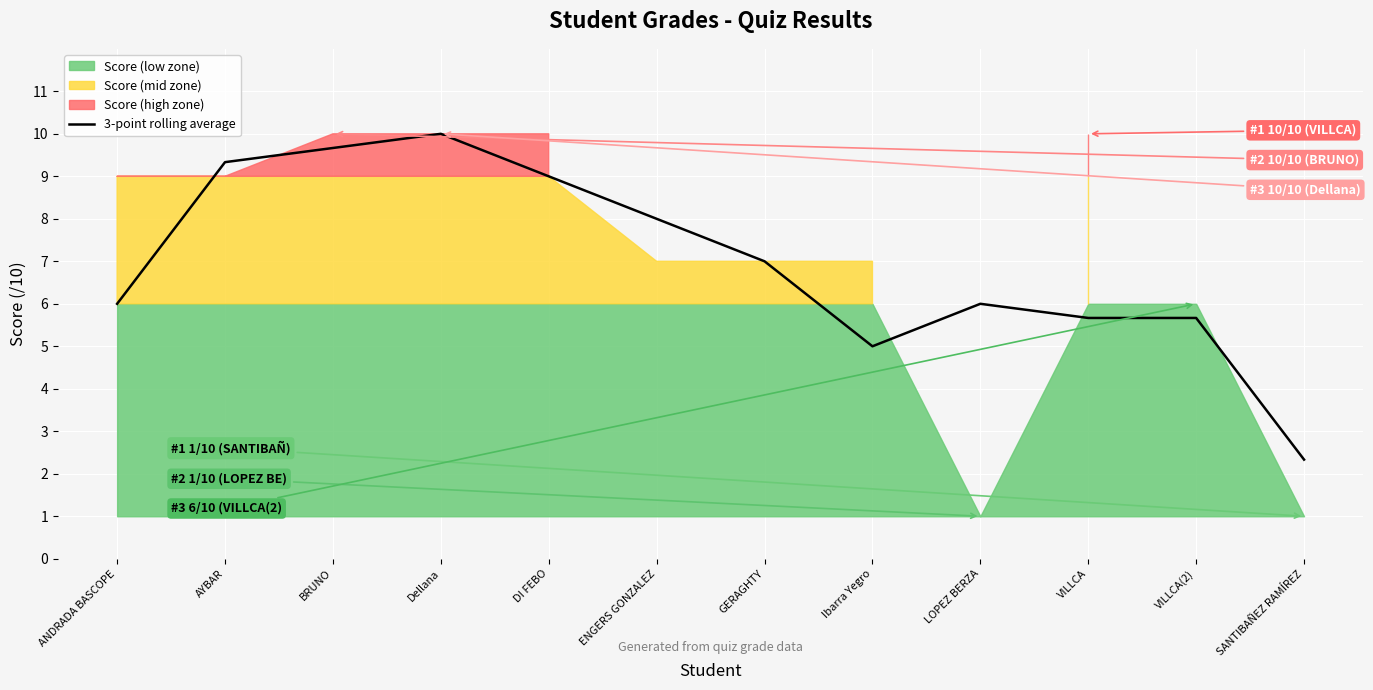

How many data points does each series have?

12